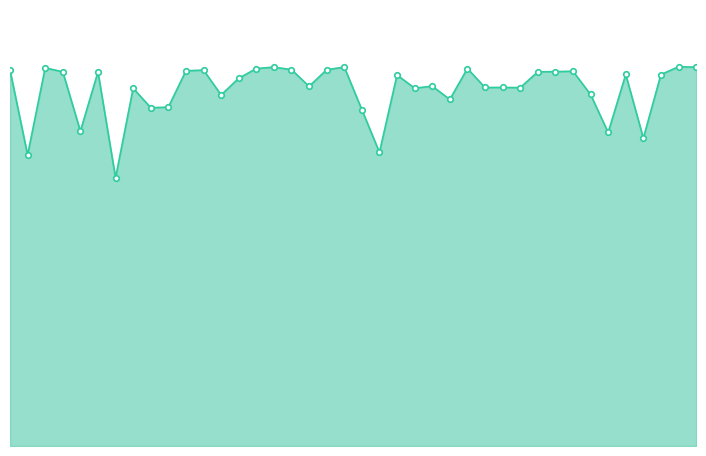

Is this an area chart (filled region under the line)?

Yes